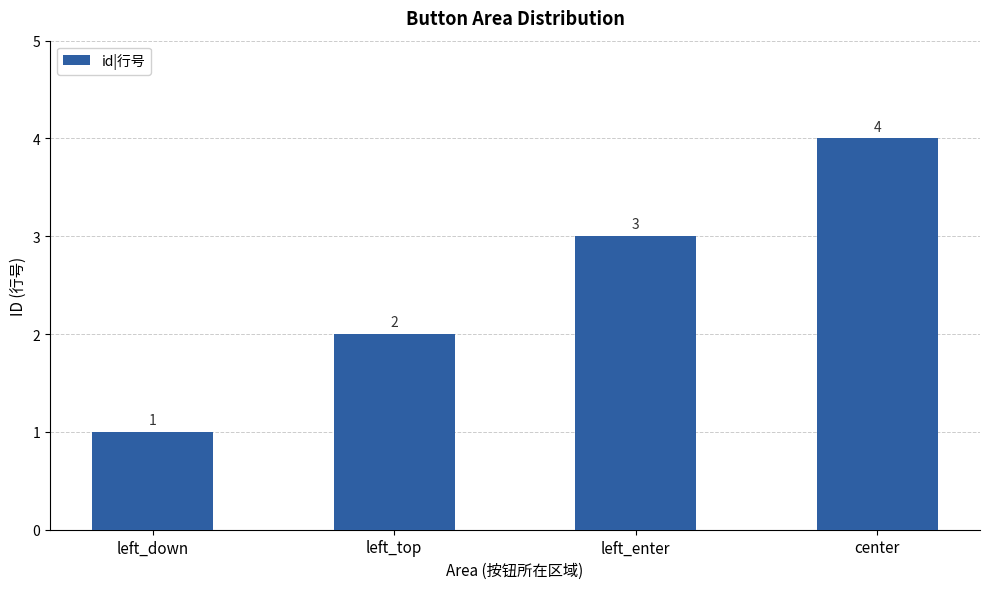

What is the sum of the values at left_down and left_top?

3